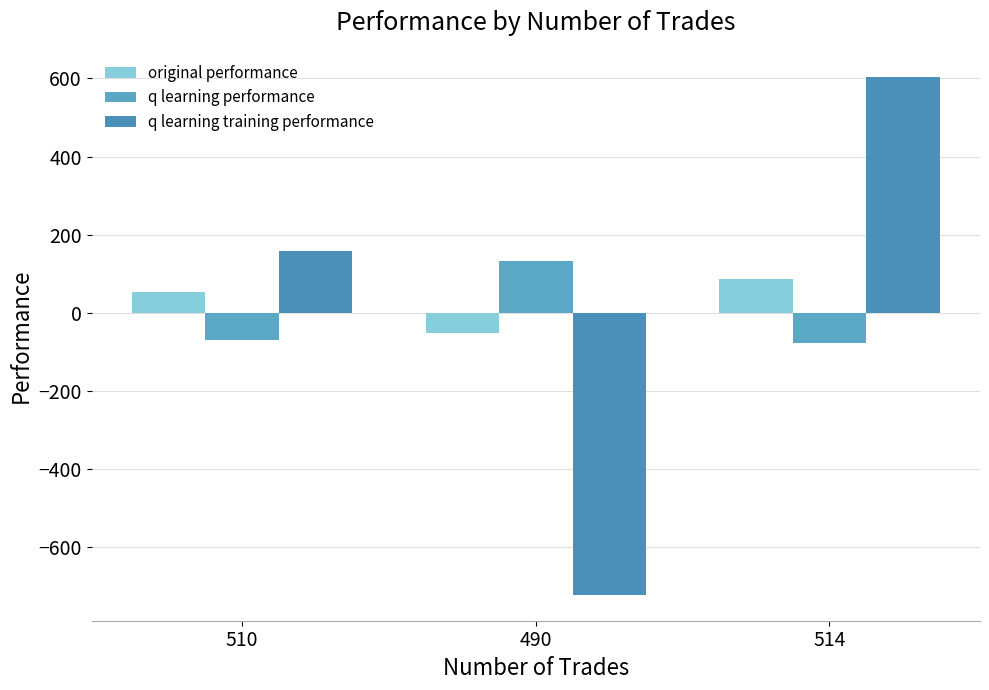

What are all the series names shown in the legend?

original performance, q learning performance, q learning training performance